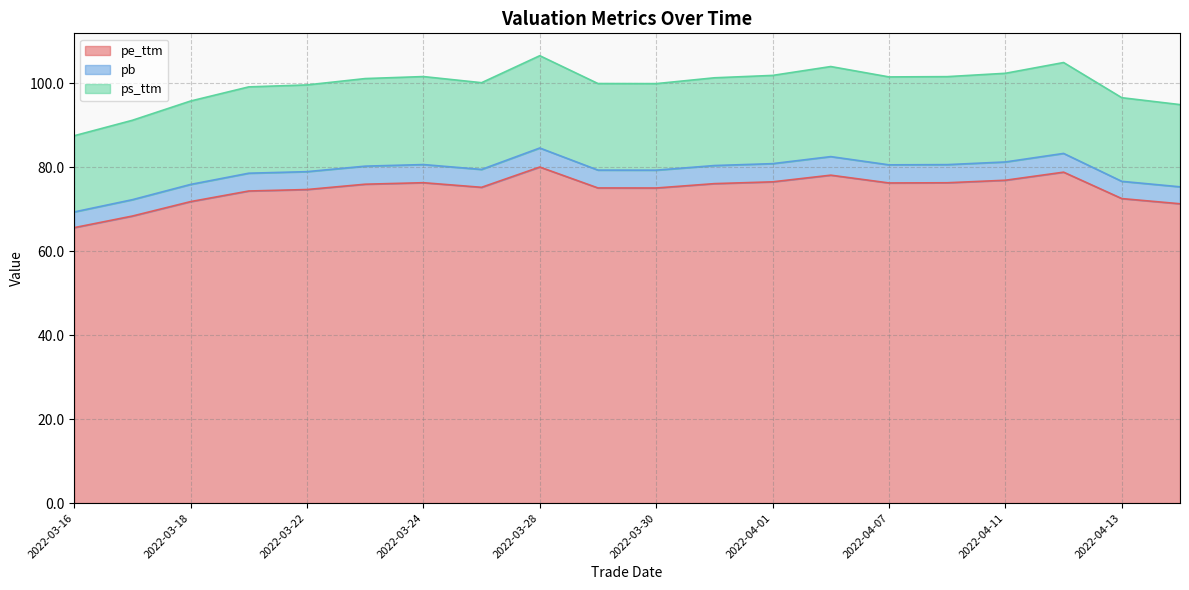

What is the total value across all series at 2022-03-30?

100.0